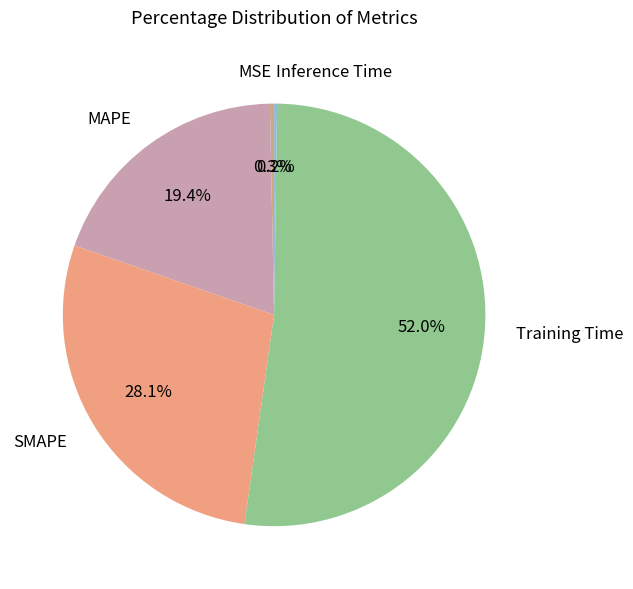

Is it true that MSE is 0% of the pie?

True